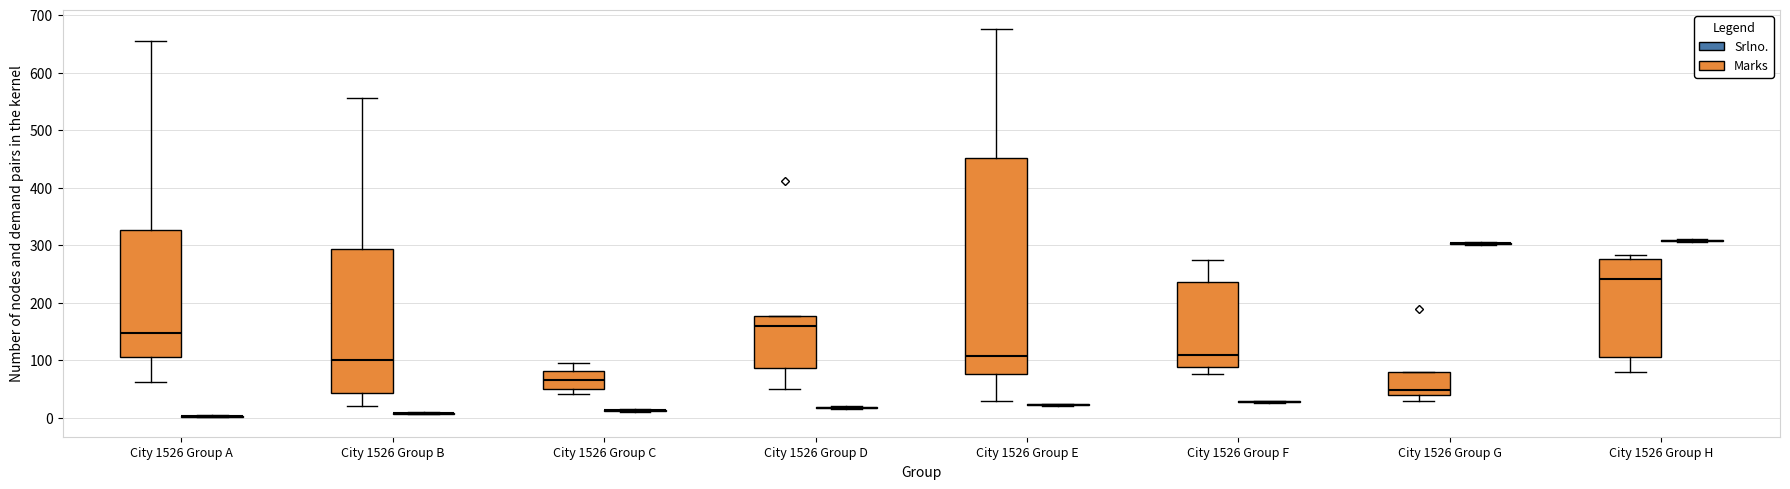

Reading left to right, transcribe this box plot: for each box, give where its median line is, the range the box spans, and where its two whiskers end, as read against the y-axis. The values are not printed on the chart, so give them approximately, as read against the axis.

City 1526 Group A (Marks): median 150, box 110 to 330, whiskers 60 to 660
City 1526 Group A (Srlno.): box collapsed to a line at 0, whiskers 0 to 10
City 1526 Group B (Marks): median 100, box 40 to 290, whiskers 20 to 560
City 1526 Group B (Srlno.): box collapsed to a line at 10, whiskers 10 to 10
City 1526 Group C (Marks): median 70, box 50 to 80, whiskers 40 to 100
City 1526 Group C (Srlno.): box collapsed to a line at 10, whiskers 10 to 20
City 1526 Group D (Marks): median 160, box 90 to 180, whiskers 50 to 180
City 1526 Group D (Srlno.): box collapsed to a line at 20, whiskers 20 to 20
City 1526 Group E (Marks): median 110, box 80 to 450, whiskers 30 to 680
City 1526 Group E (Srlno.): box collapsed to a line at 20, whiskers 20 to 30
City 1526 Group F (Marks): median 110, box 90 to 240, whiskers 80 to 280
City 1526 Group F (Srlno.): box collapsed to a line at 30, whiskers 30 to 30
City 1526 Group G (Marks): median 50, box 40 to 80, whiskers 30 to 80
City 1526 Group G (Srlno.): box collapsed to a line at 300, whiskers 300 to 310
City 1526 Group H (Marks): median 240, box 110 to 280, whiskers 80 to 280 (just above the box's upper edge)
City 1526 Group H (Srlno.): box collapsed to a line at 310, whiskers 310 to 310